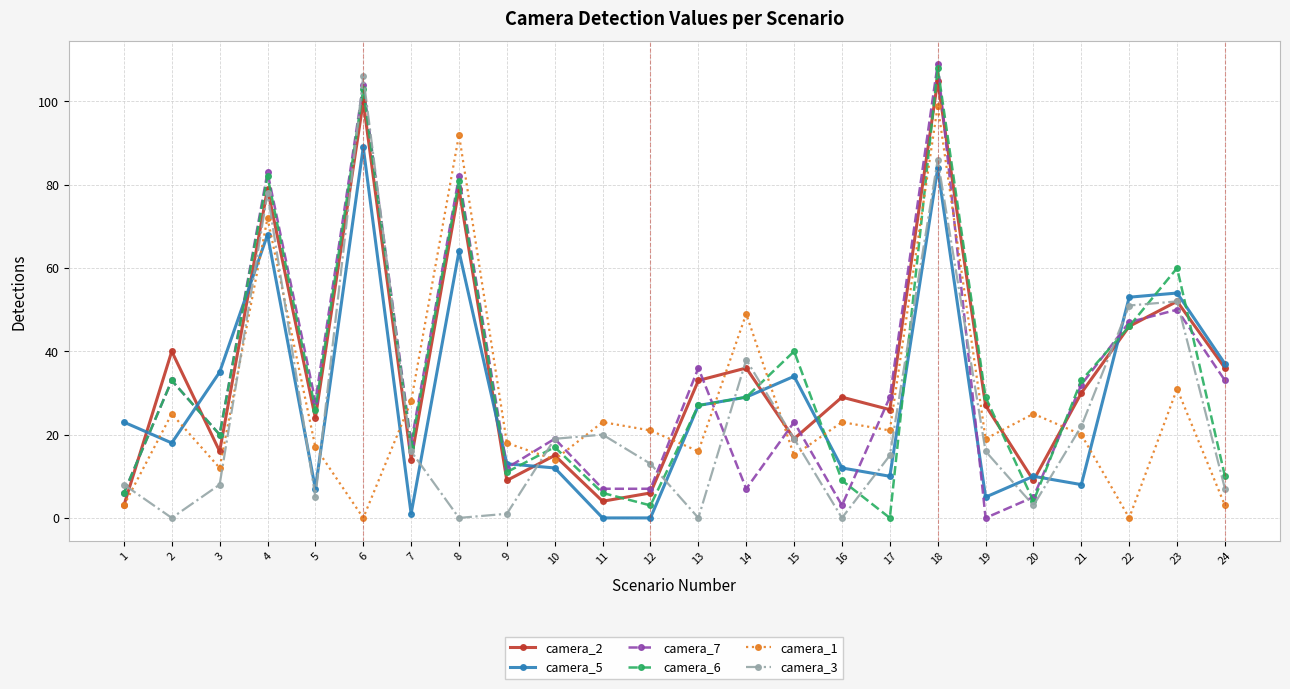

Reading left to right, what are all the values shown in this chart?

camera_2: 1=3	2=40	3=16	4=79	5=24	6=100	7=14	8=79	9=9	10=15	11=4	12=6	13=33	14=36	15=19	16=29	17=26	18=105	19=27	20=9	21=30	22=46	23=52	24=36
camera_5: 1=23	2=18	3=35	4=68	5=7	6=89	7=1	8=64	9=13	10=12	11=0	12=0	13=27	14=29	15=34	16=12	17=10	18=84	19=5	20=10	21=8	22=53	23=54	24=37
camera_7: 1=6	2=33	3=20	4=83	5=28	6=104	7=18	8=82	9=12	10=19	11=7	12=7	13=36	14=7	15=23	16=3	17=29	18=109	19=0	20=5	21=32	22=47	23=50	24=33
camera_6: 1=6	2=33	3=20	4=82	5=26	6=103	7=17	8=81	9=11	10=17	11=6	12=3	13=27	14=29	15=40	16=9	17=0	18=108	19=29	20=4	21=33	22=46	23=60	24=10
camera_1: 1=3	2=25	3=12	4=72	5=17	6=0	7=28	8=92	9=18	10=14	11=23	12=21	13=16	14=49	15=15	16=23	17=21	18=99	19=19	20=25	21=20	22=0	23=31	24=3
camera_3: 1=8	2=0	3=8	4=78	5=5	6=106	7=16	8=0	9=1	10=19	11=20	12=13	13=0	14=38	15=19	16=0	17=15	18=86	19=16	20=3	21=22	22=51	23=52	24=7